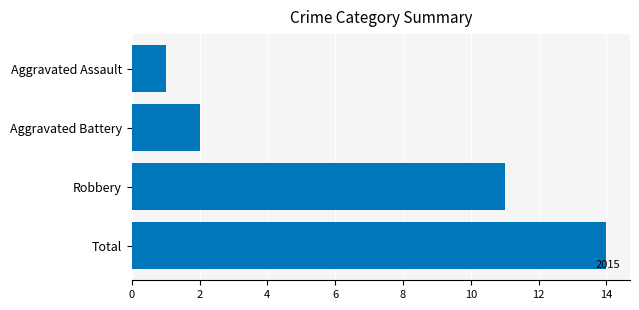

Reading top to bottom, extract all data points from this chart.

1	2	11	14